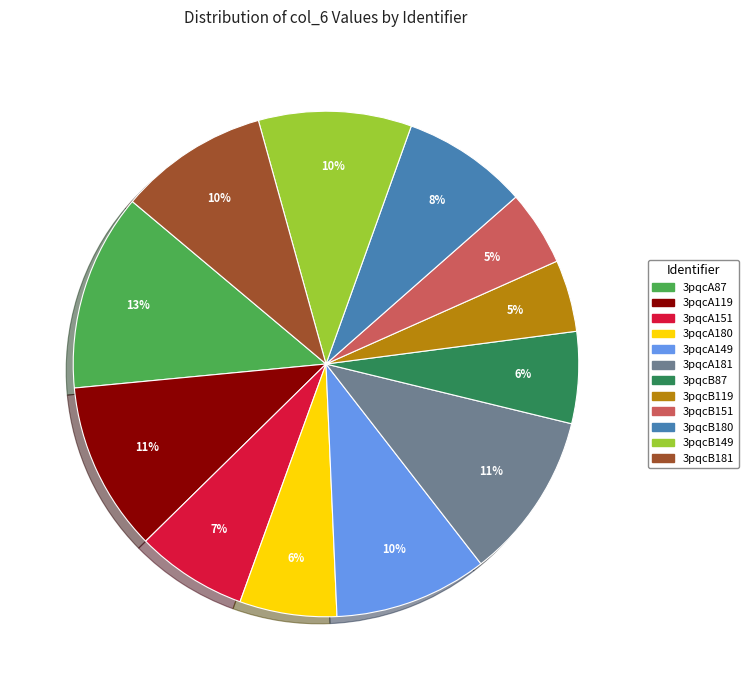

Does 3pqcA180 represent more than half of the total?

No